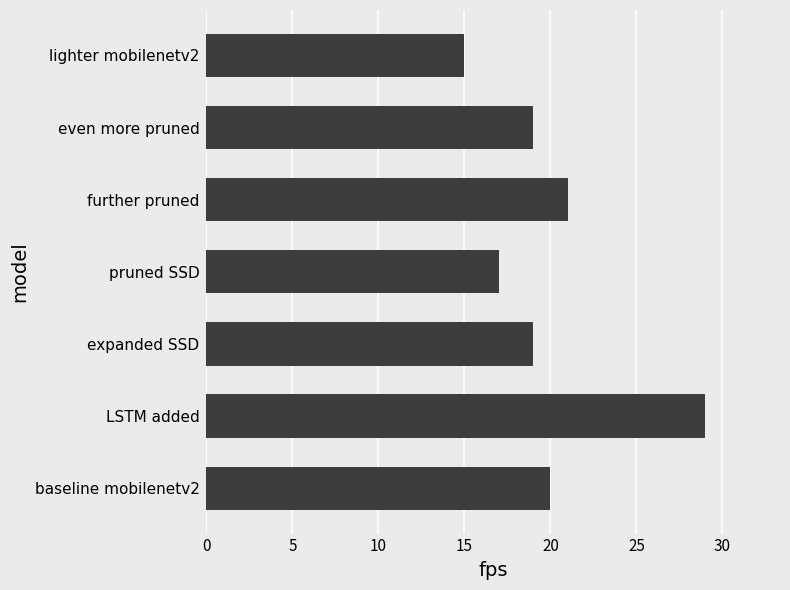

Reading bottom to top, what are all the values shown in this chart?

20	29	19	17	21	19	15